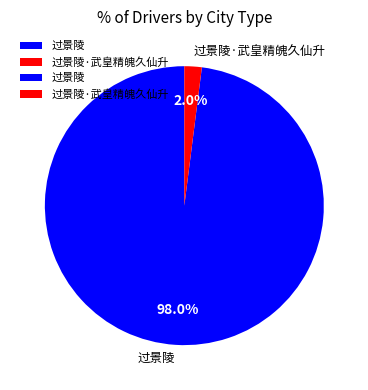

Is the sum of 过景陵·武皇精魄久仙升 and 过景陵 greater than half?

Yes